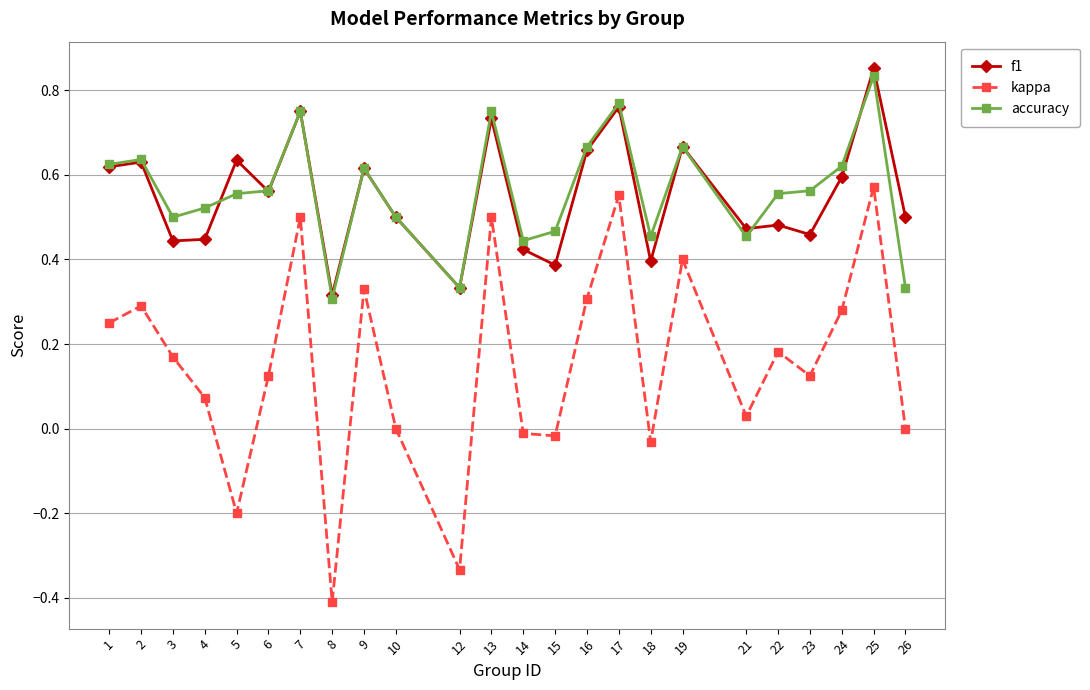

How many lines are shown in the chart?

3